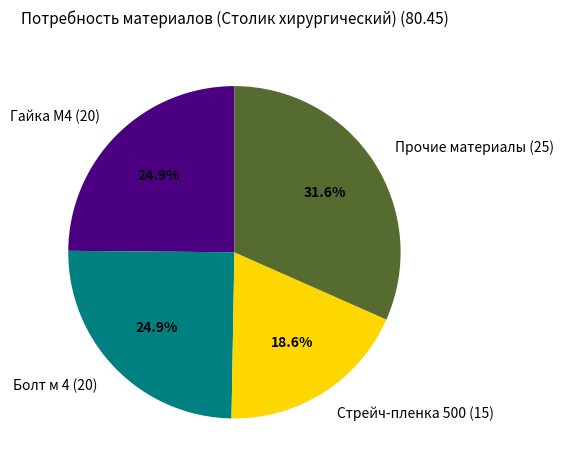

Between Стрейч-пленка 500 (15) and Болт м 4 (20), which is larger?

Болт м 4 (20)